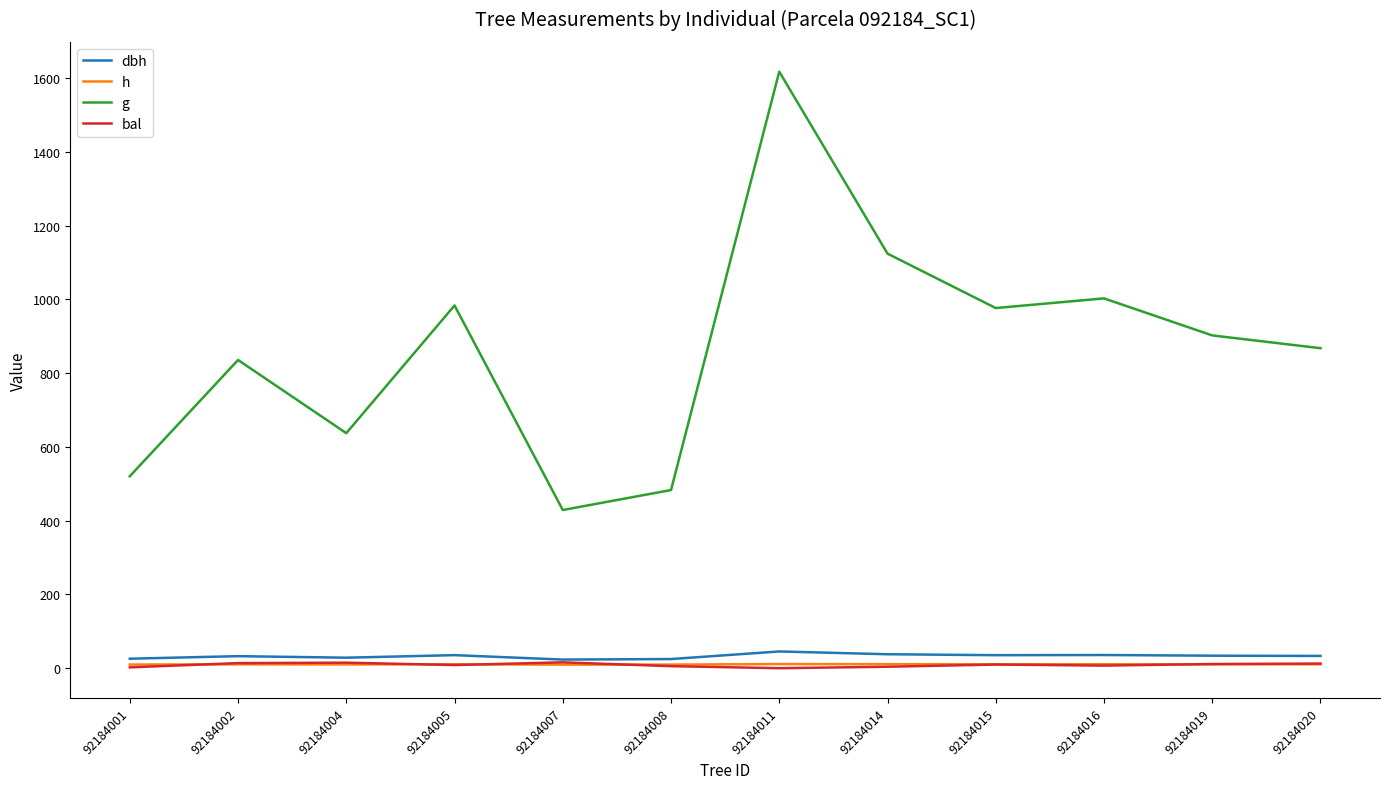

Which series has the largest total across all categories?

g